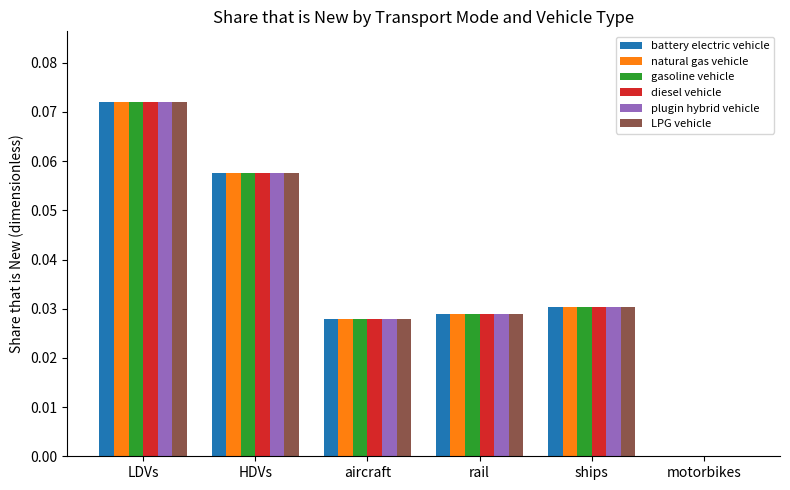

The value of diesel vehicle at aircraft is 0.0. True or false?

True